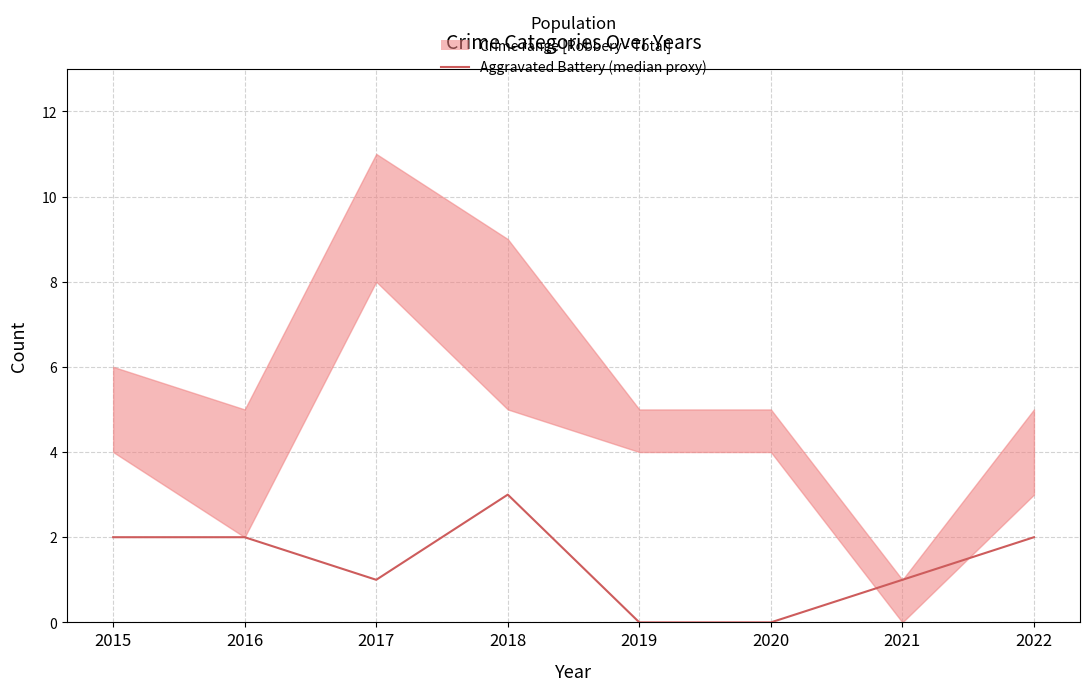

How many data points are above 2?

1